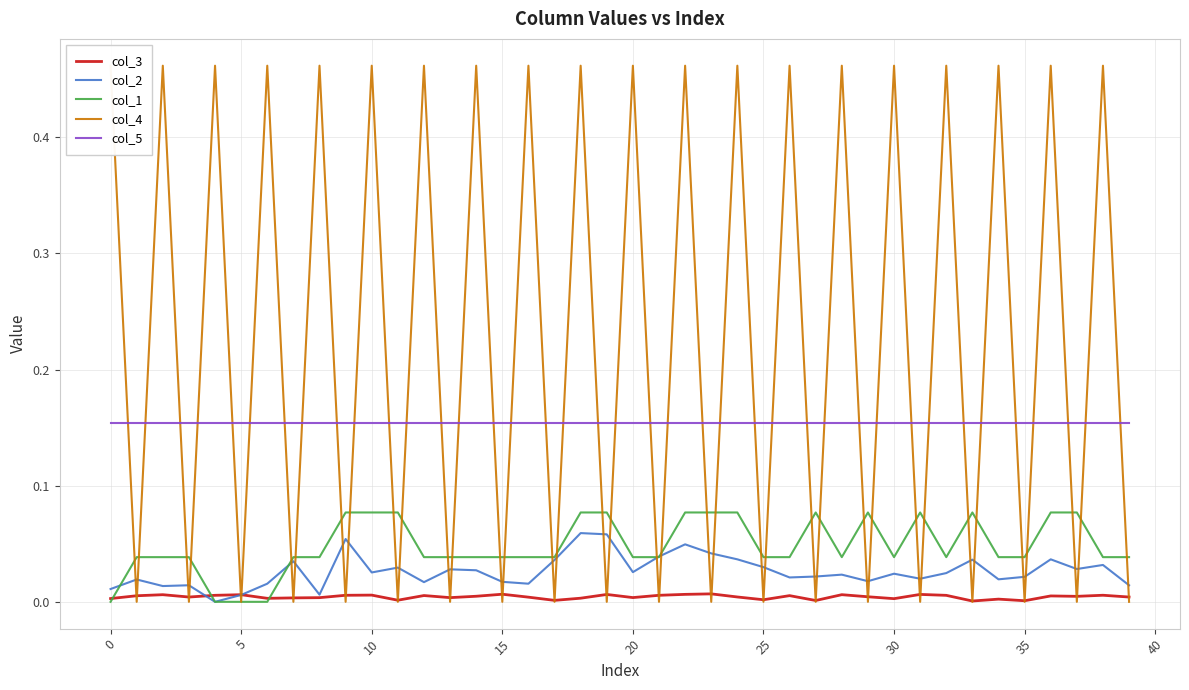

Which series has the largest total across all categories?

col_4